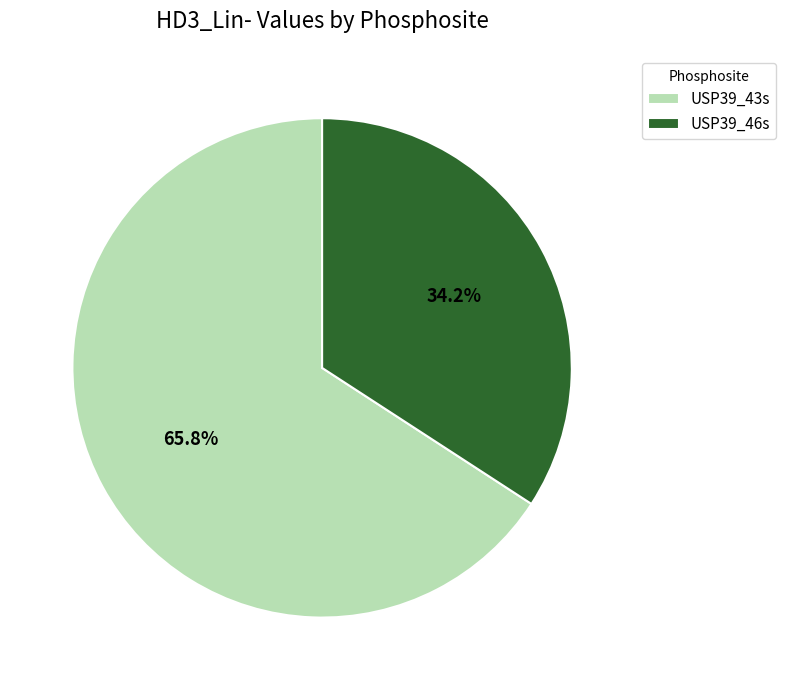

To the nearest percent, what percentage of the pie is USP39_46s?

34%